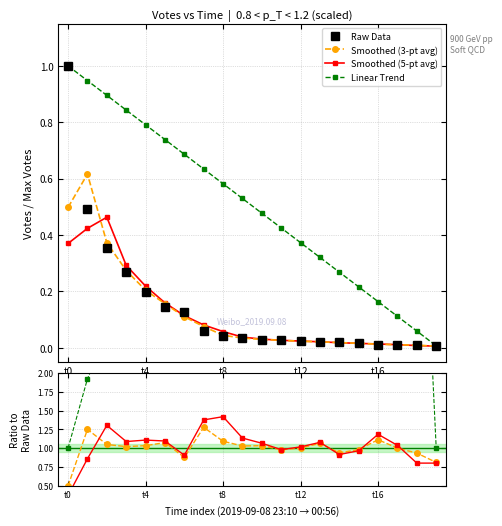

Count the number of categories in the chart.

20